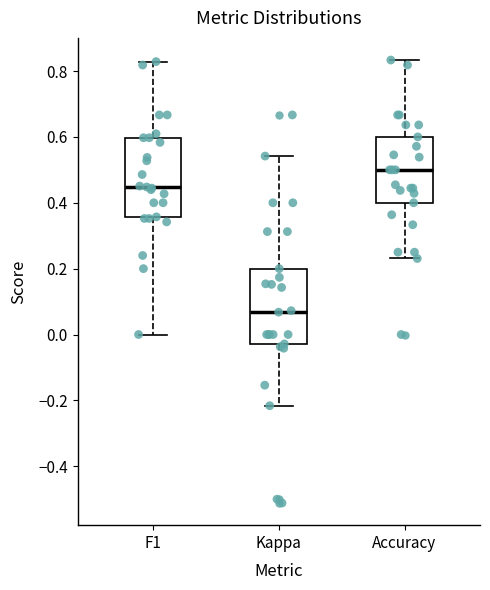

Which box's median line is the lowest?

Kappa